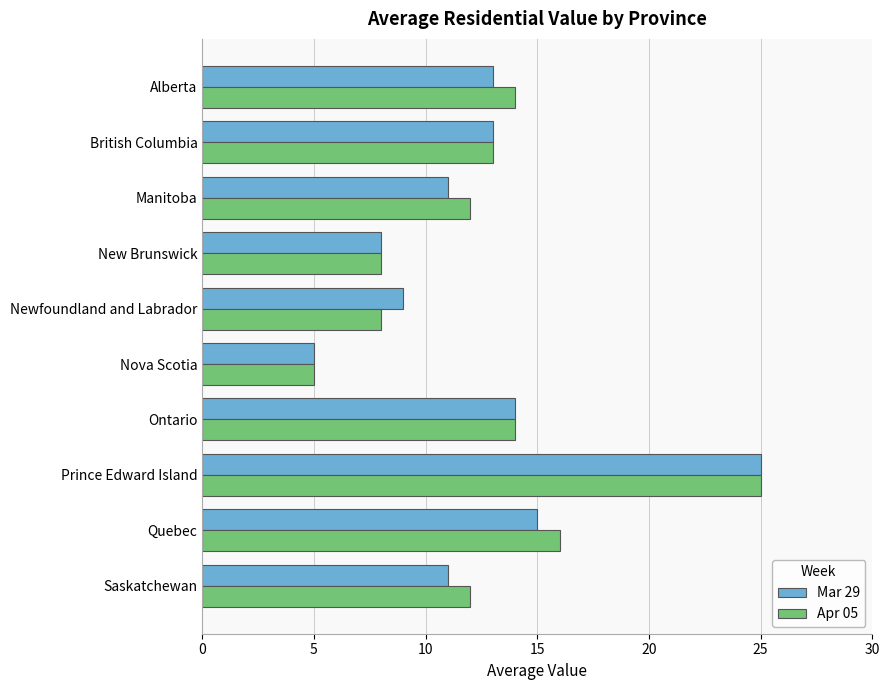

Which series changed the most between Manitoba and British Columbia?

Mar 29